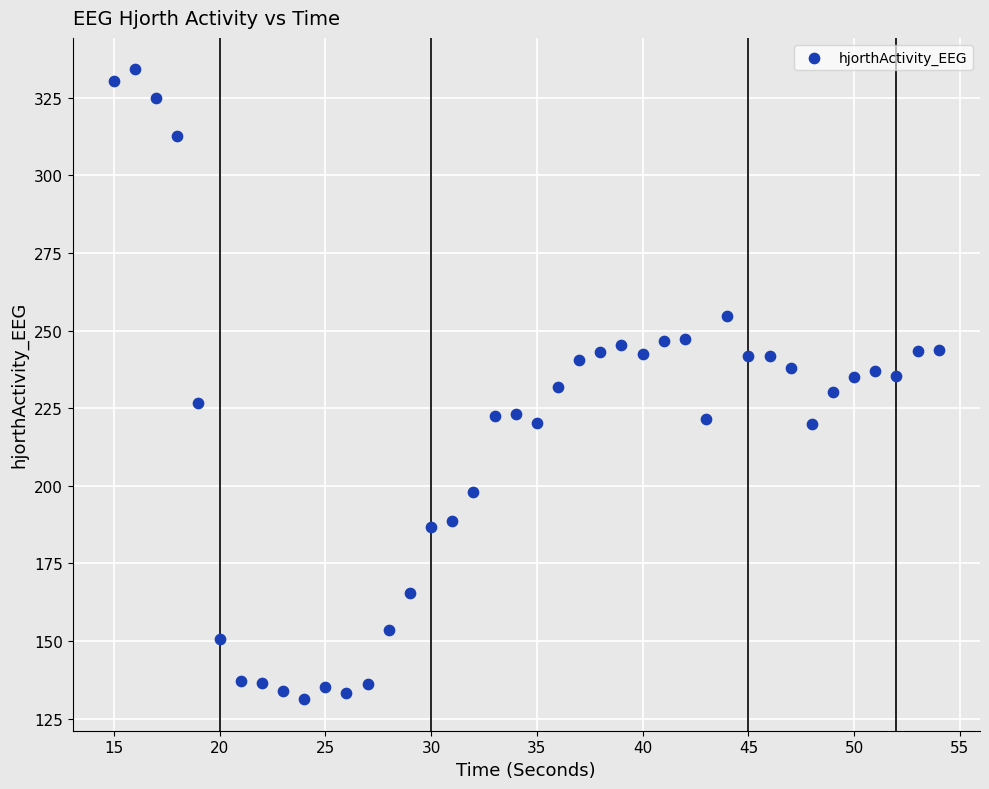

What is the range of X values (max minus min)?

39.0